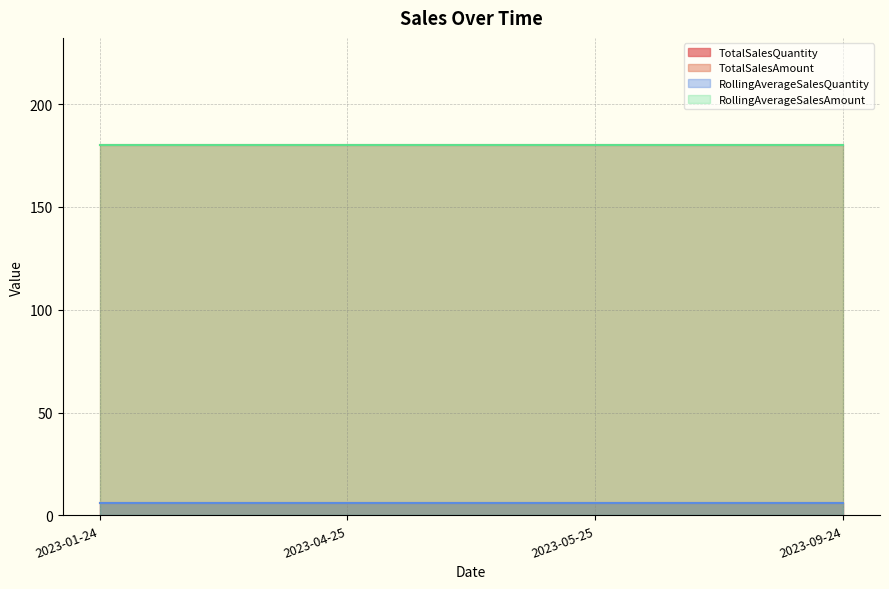

Rank the categories by RollingAverageSalesQuantity value from highest to lowest.

2023-01-24, 2023-04-25, 2023-05-25, 2023-09-24